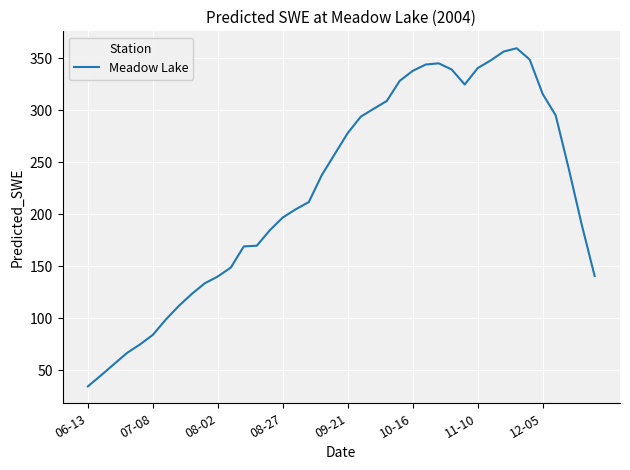

What is the greatest value displayed?

359.7